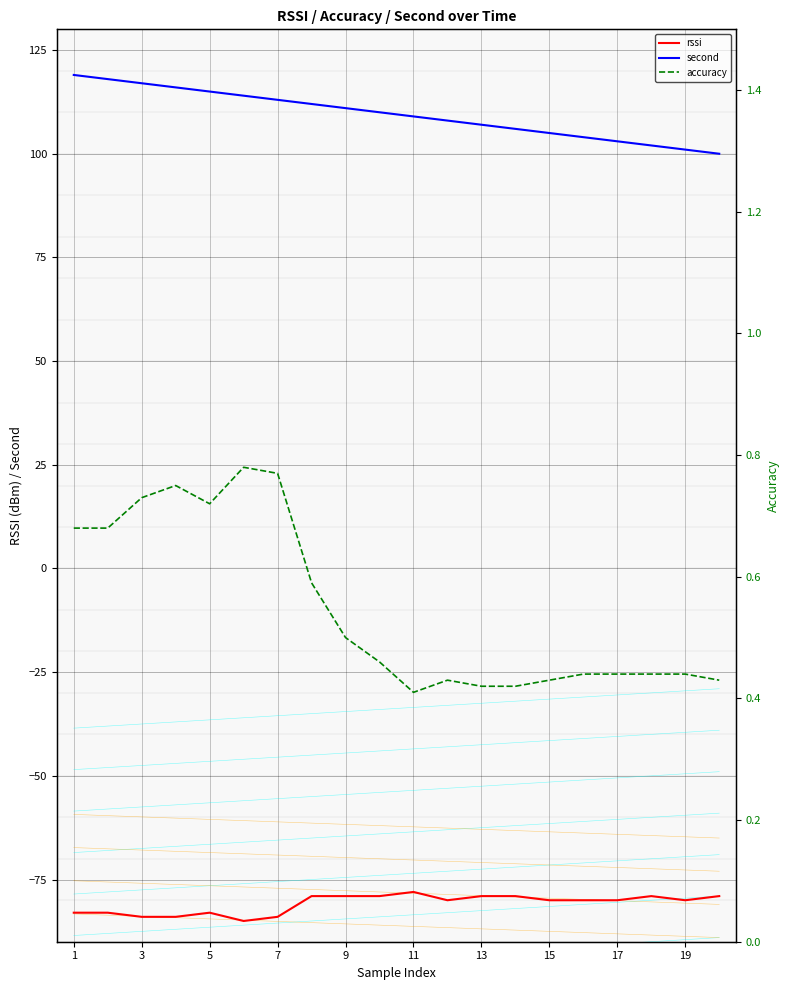

Which series has the widest spread of values?

second